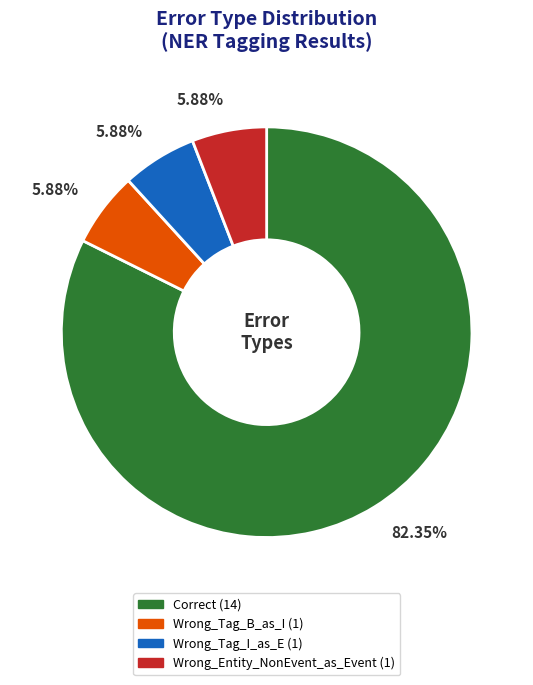

What is the ratio of the value at Wrong_Tag_I_as_E to the value at Wrong_Tag_B_as_I?

1.0